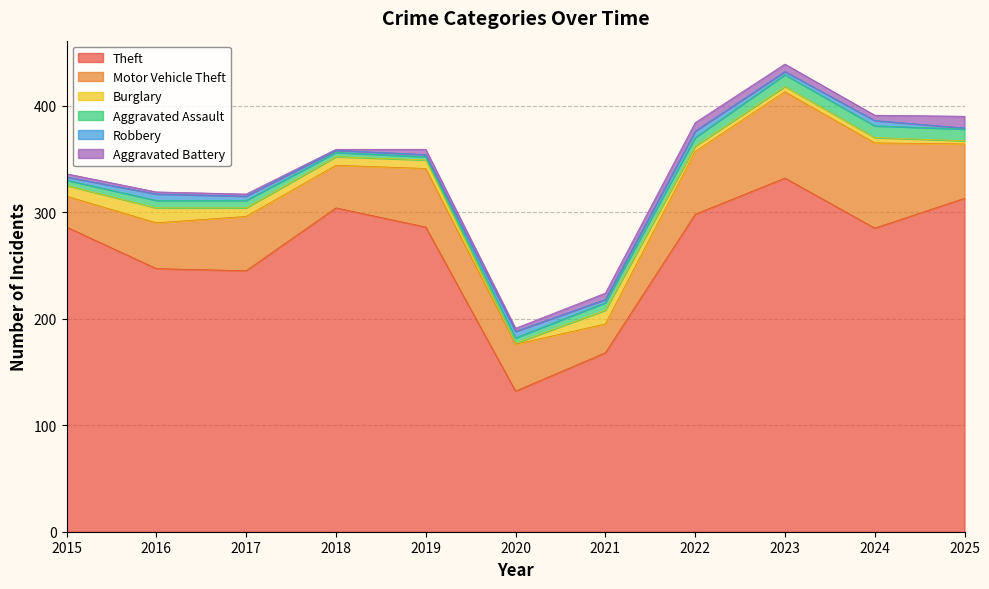

True or false: Theft and Motor Vehicle Theft cross at least once.

False